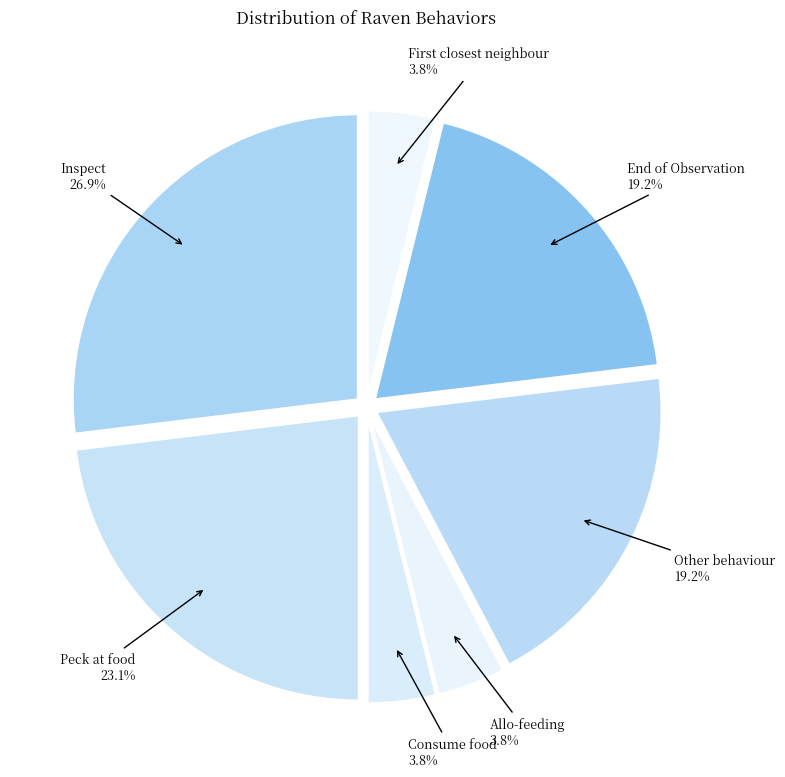

Between Peck at food and Other behaviour, which is larger?

Peck at food